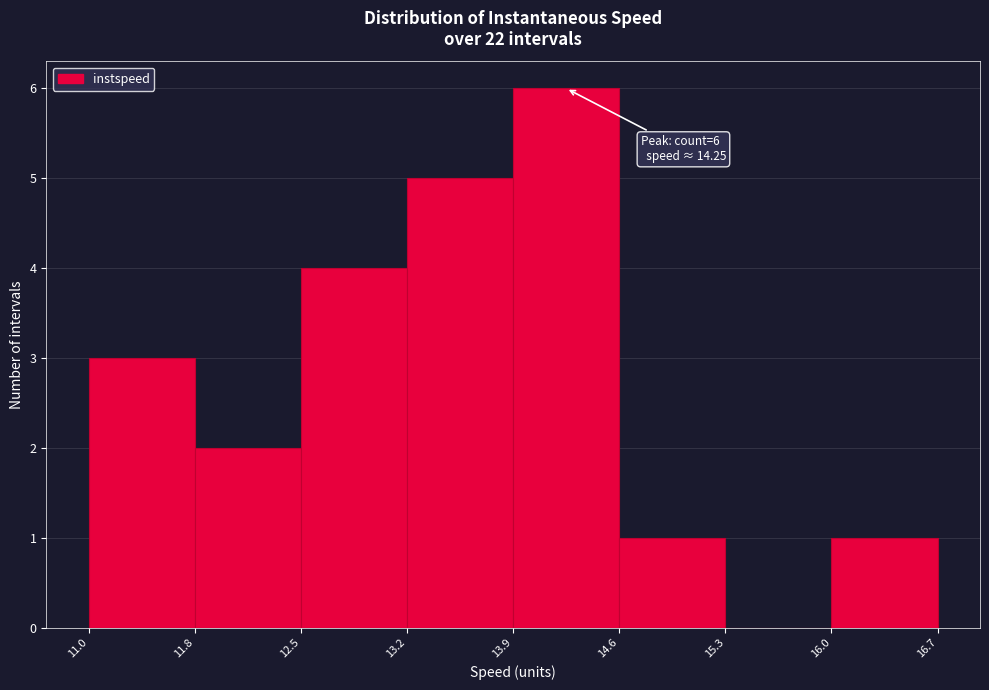

Which range on the x-axis has the tallest bar?

13.9 to 14.6